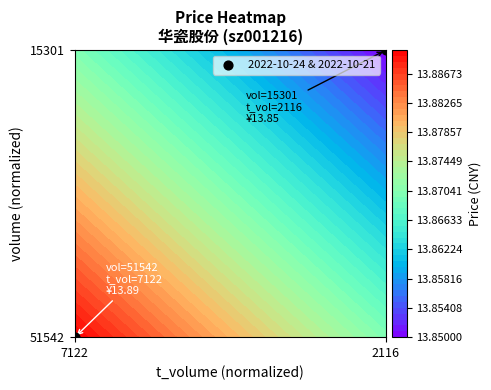

True or false: the data shows 1 at 2116.

True